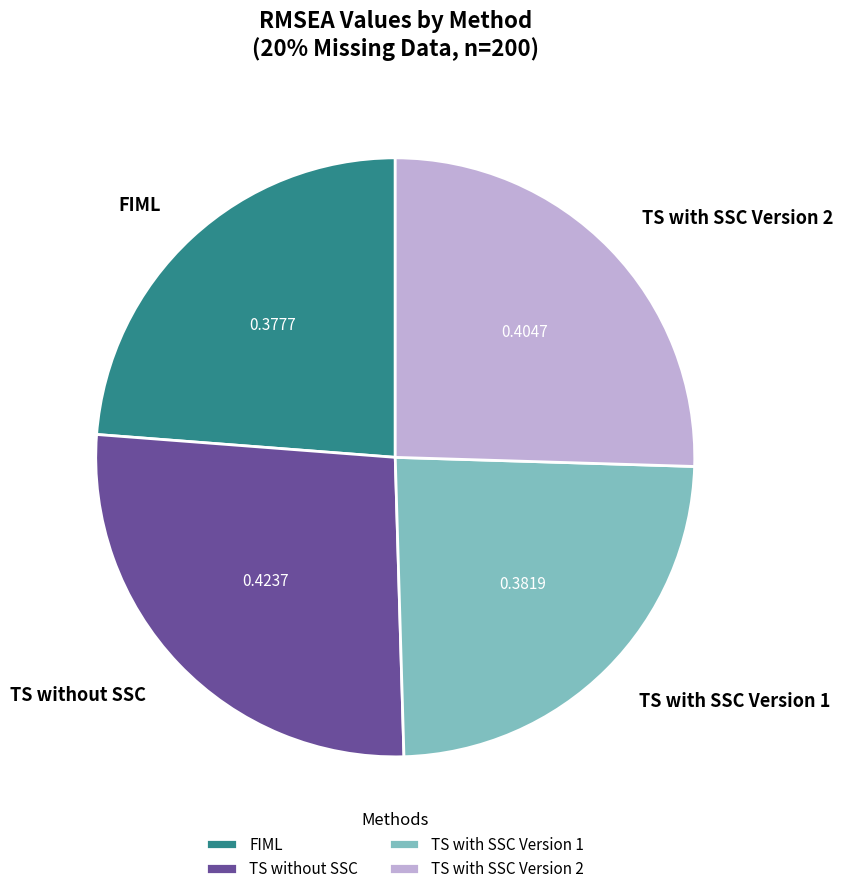

Is there any slice that represents more than half of the pie?

No